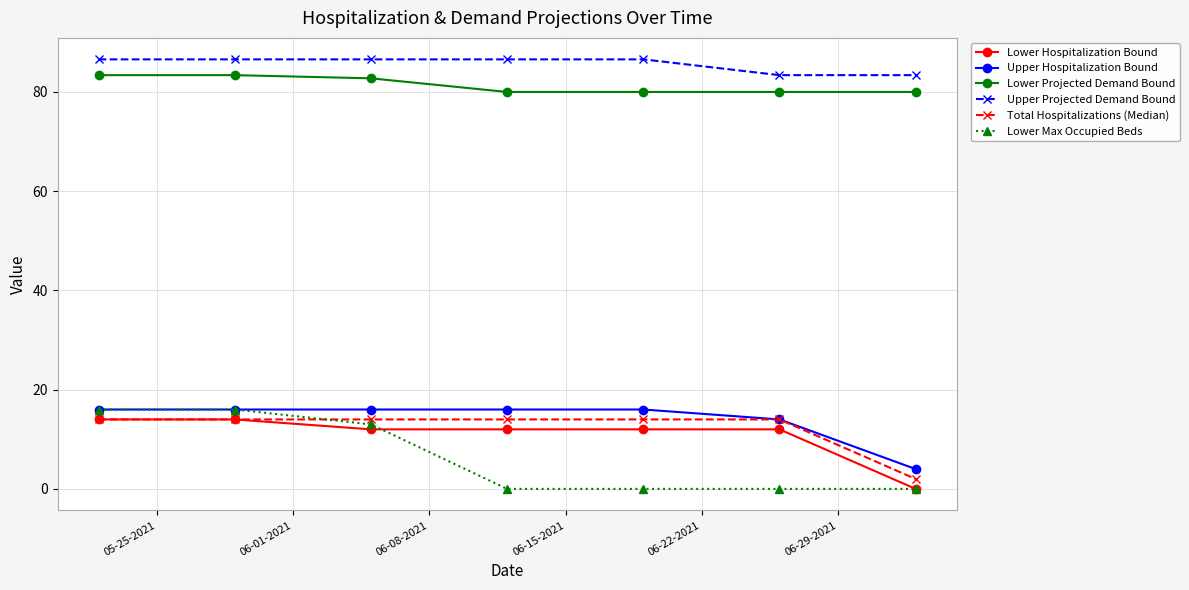

At how many categories does at least one series exceed 6?

7